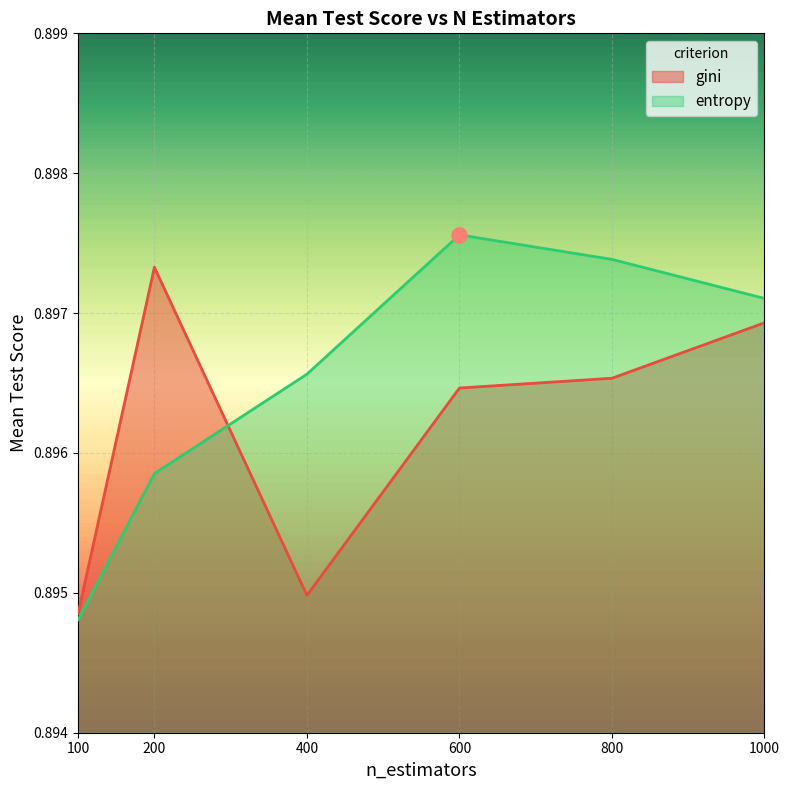

What are all the series names shown in the legend?

gini, entropy